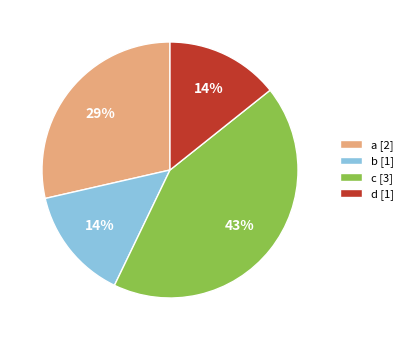

Do a [2] and b [1] together represent more than half of the pie?

No